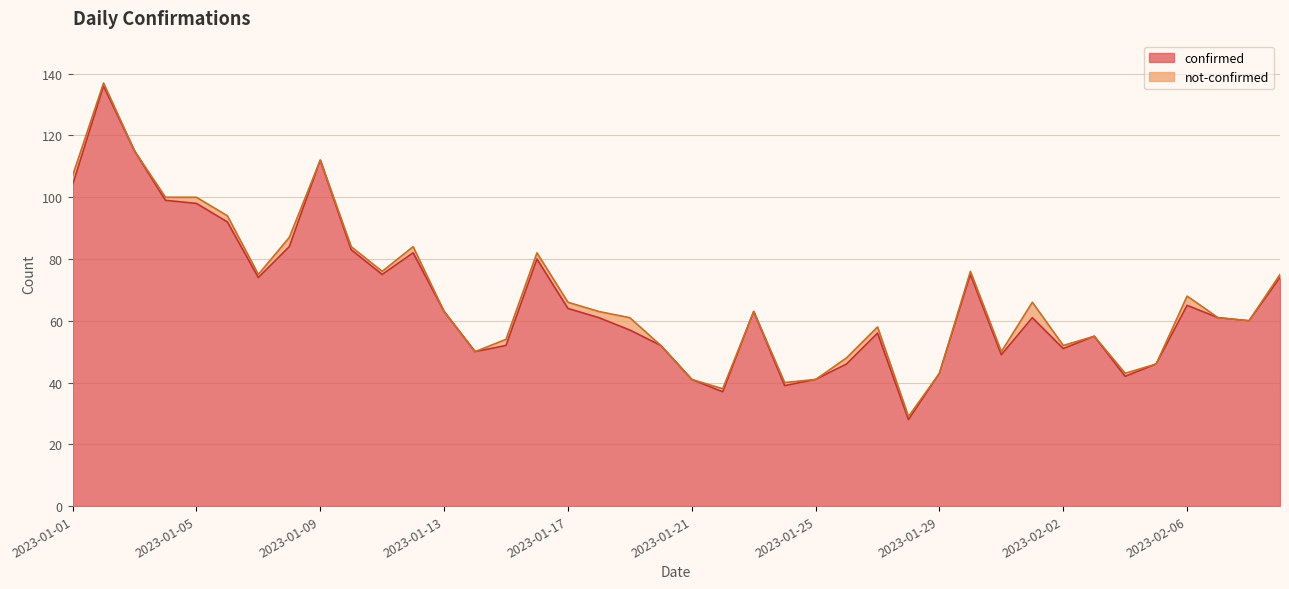

Reading left to right, extract all data points from this chart.

104	136	115	99	98	92	74	84	112	83	75	82	63	50	52	80	64	61	57	52	41	37	63	39	41	46	56	28	43	75	49	61	51	55	42	46	65	61	60	74